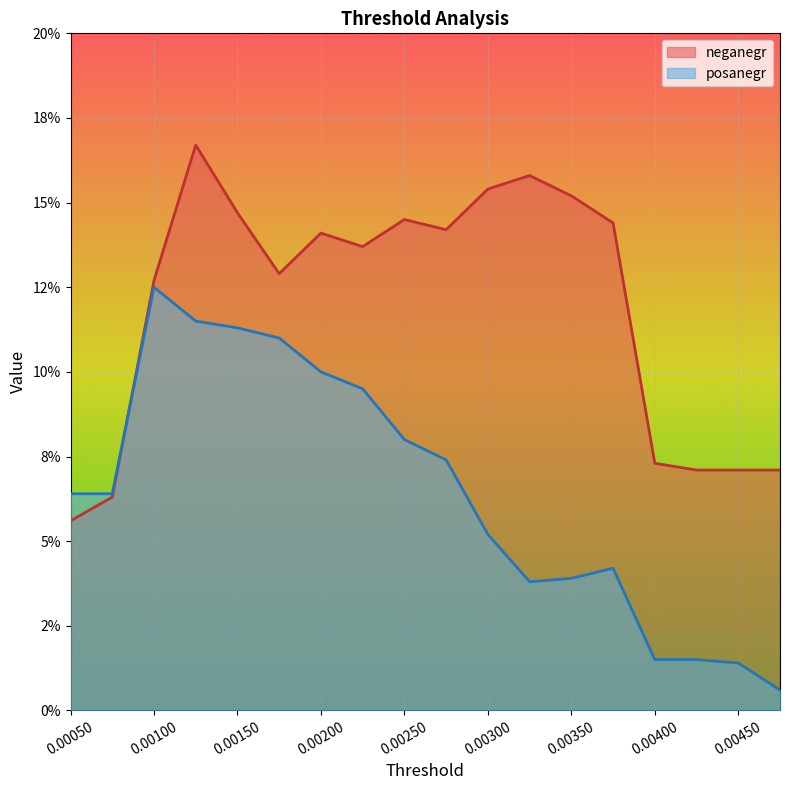

How many intersections are there between posanegr and neganegr?

1